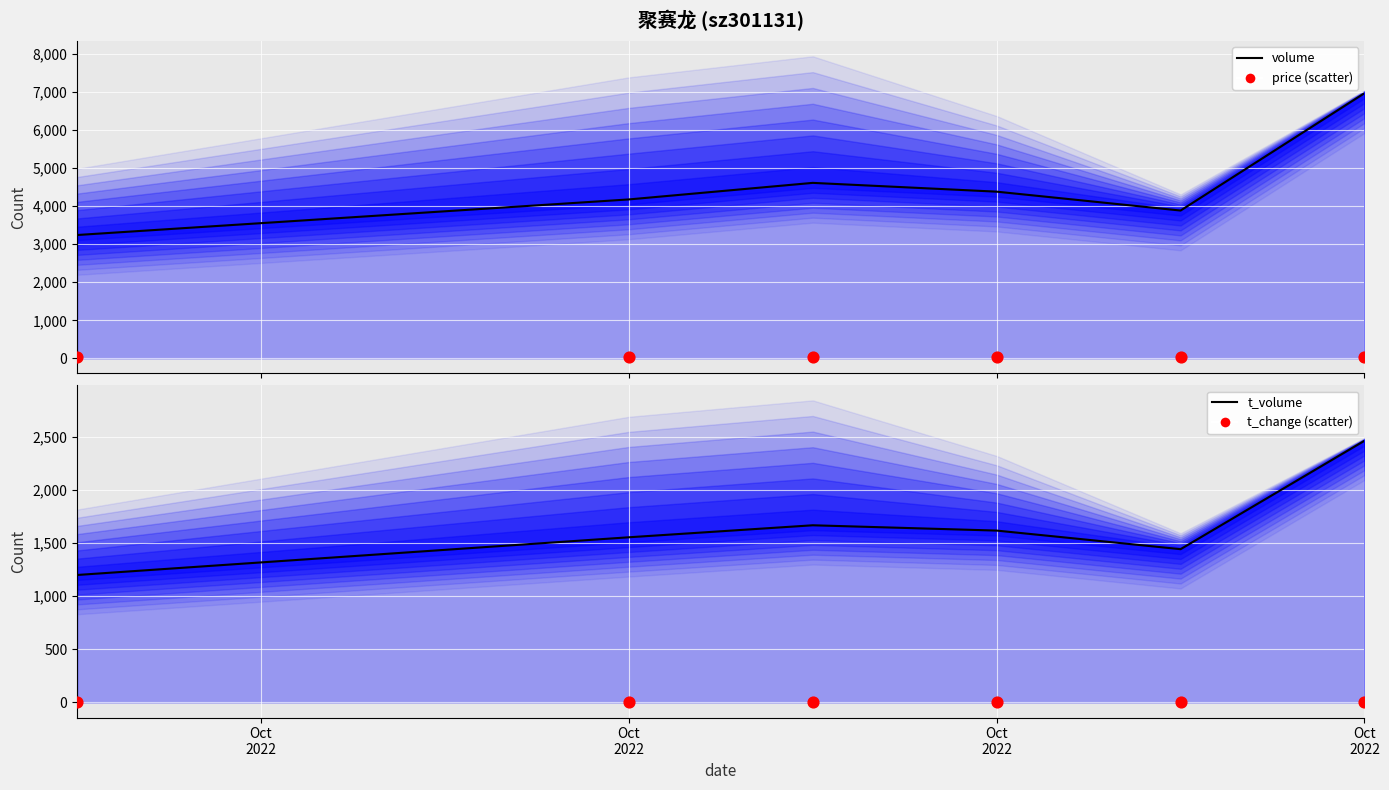

What is the total value across all series at Oct
2022?

4480.8